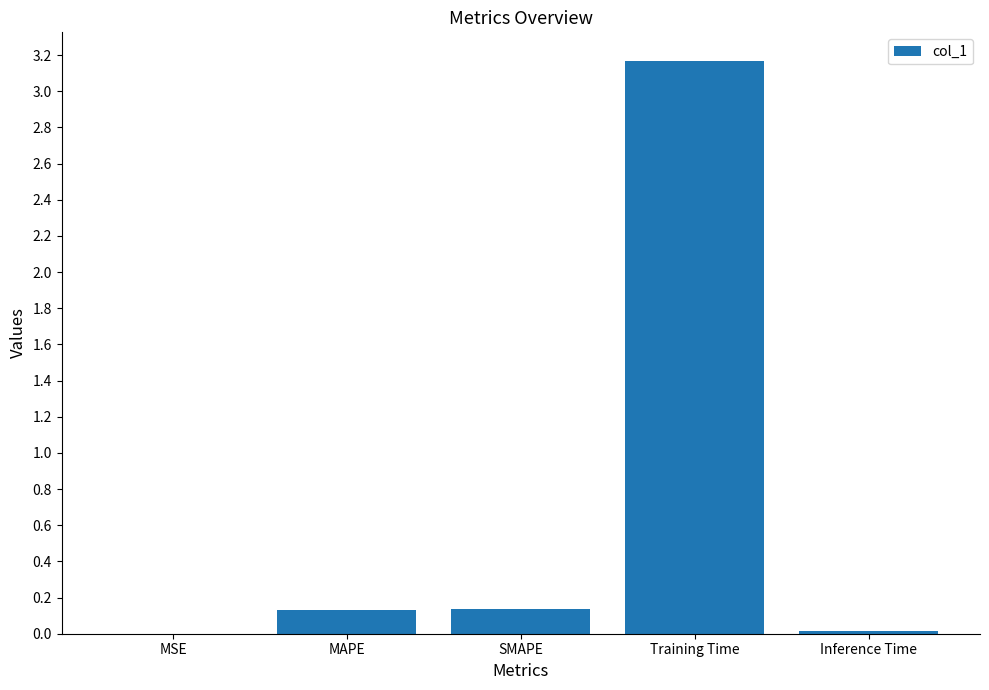

Are the bars horizontal?

No